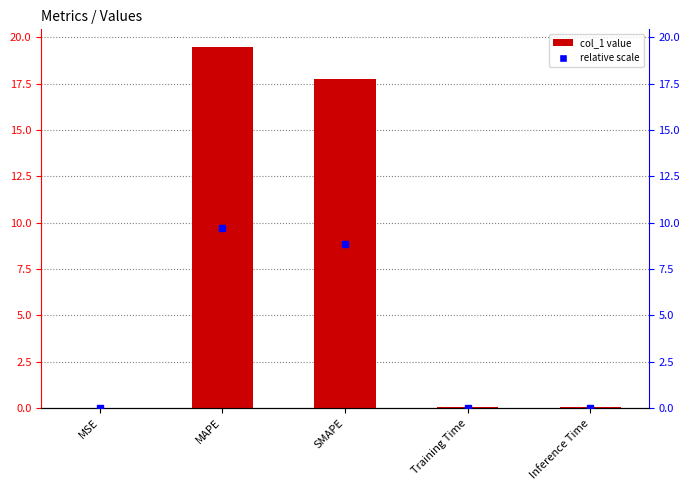

List the labels in order of value, smallest first.

MSE, Training Time, Inference Time, SMAPE, MAPE